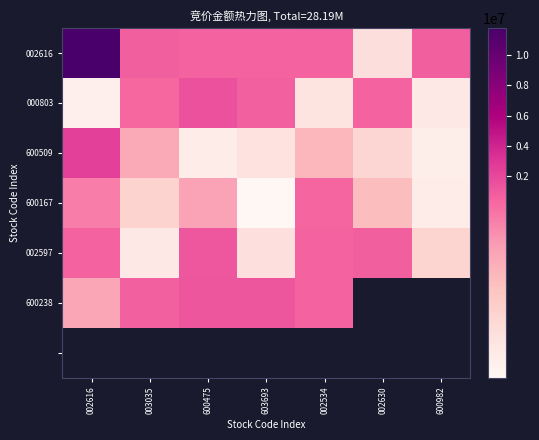

Is the value of 002597 at 003035 greater than the value of 600167 at 600982?

Yes